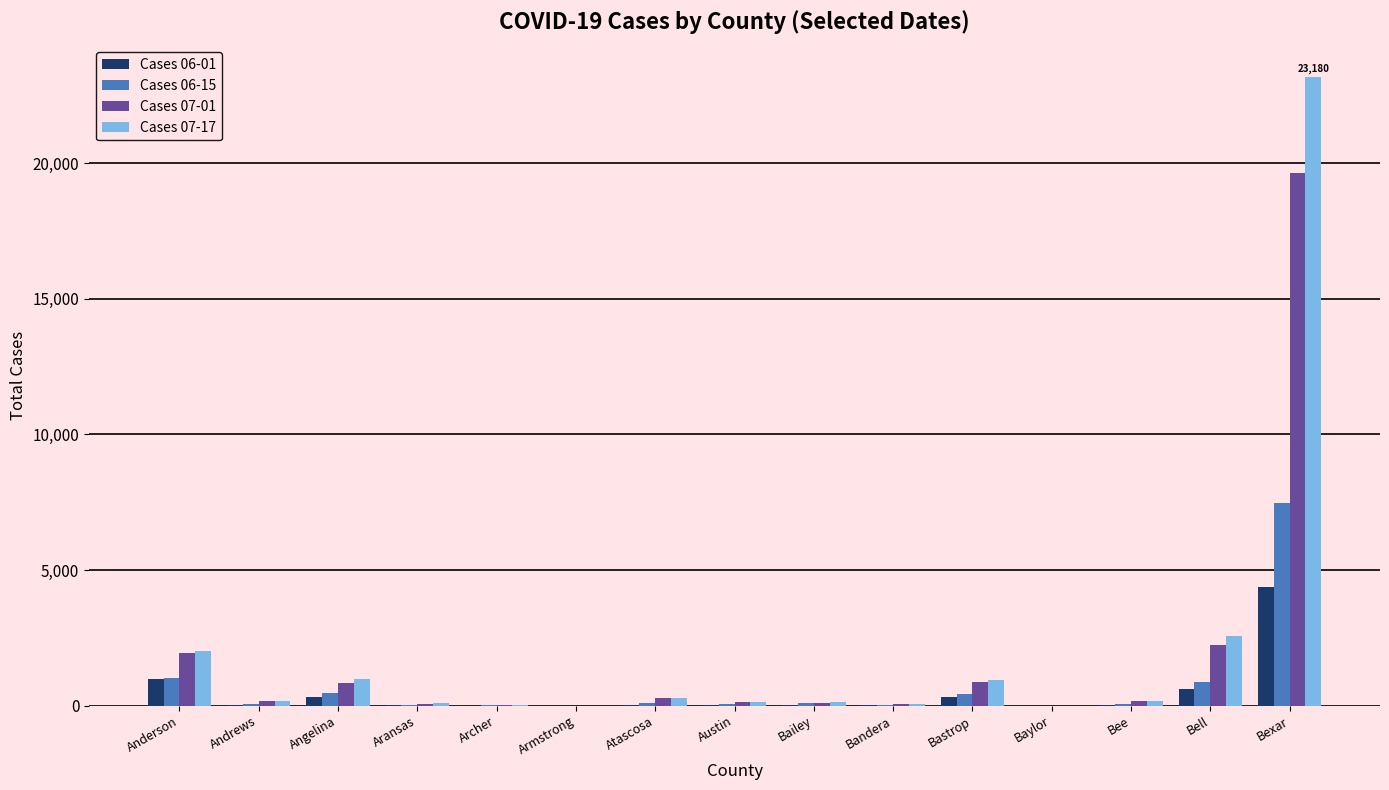

How many categories are shown in the chart?

15